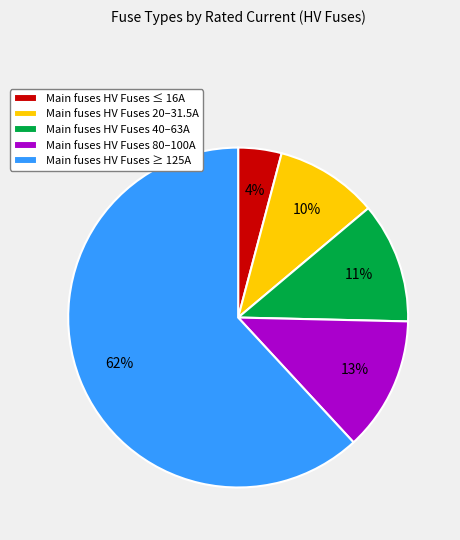

To the nearest percent, what is the difference between the largest and smallest slice percentages?

58%